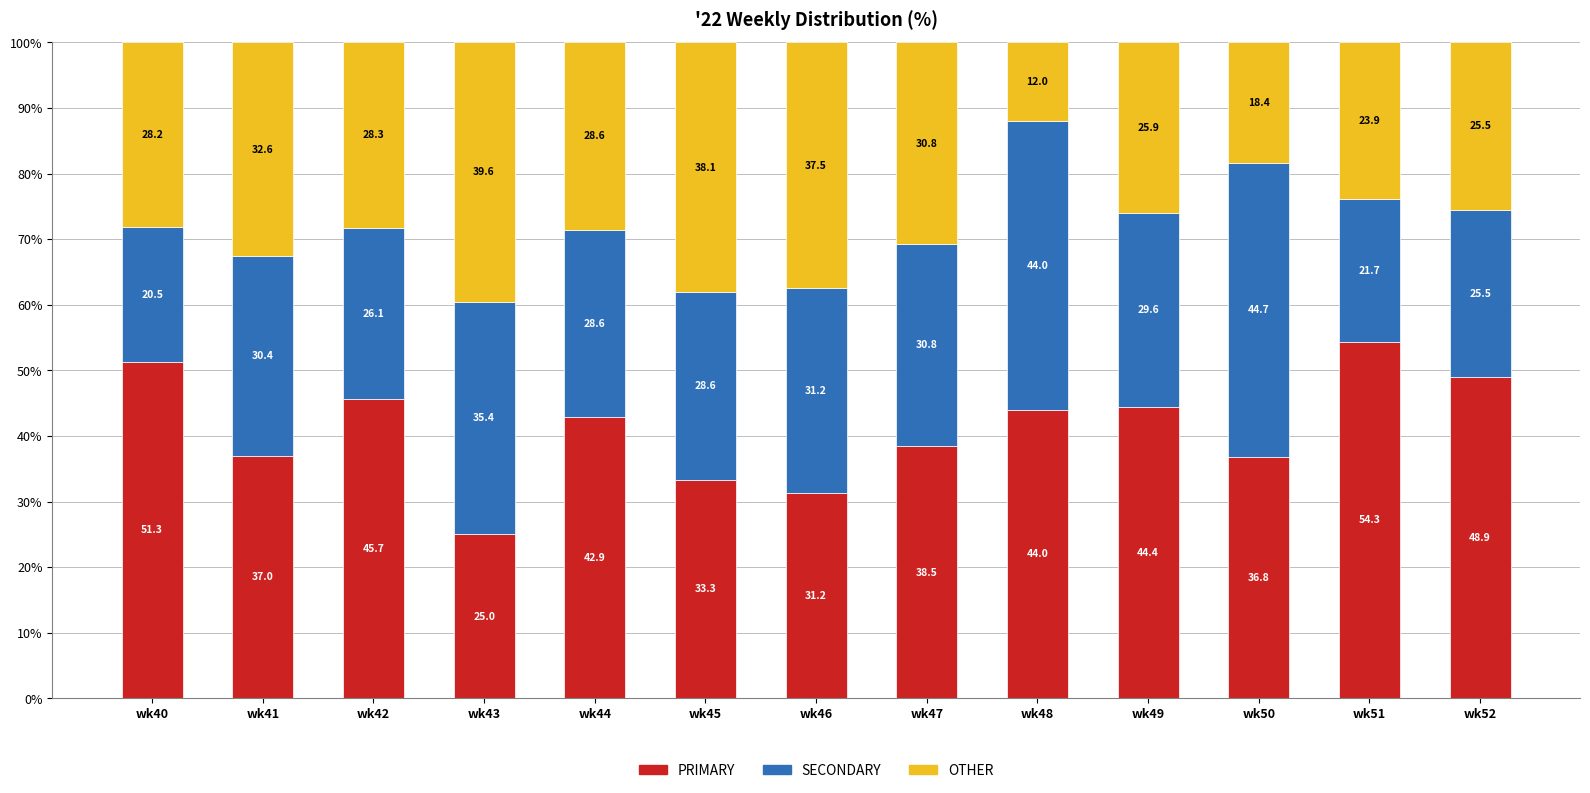

What is the difference between the PRIMARY values at wk46 and wk52?

17.7